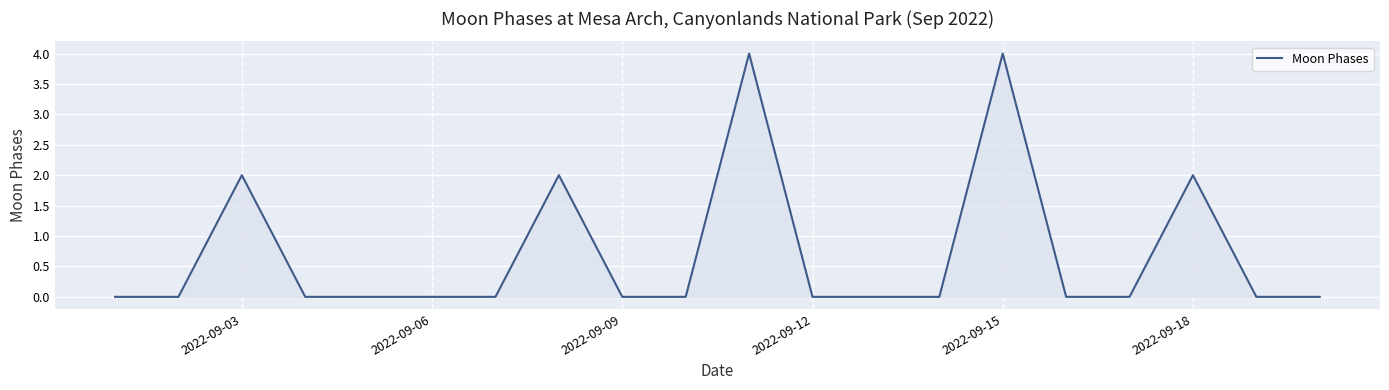

What is the maximum value shown in the chart?

4